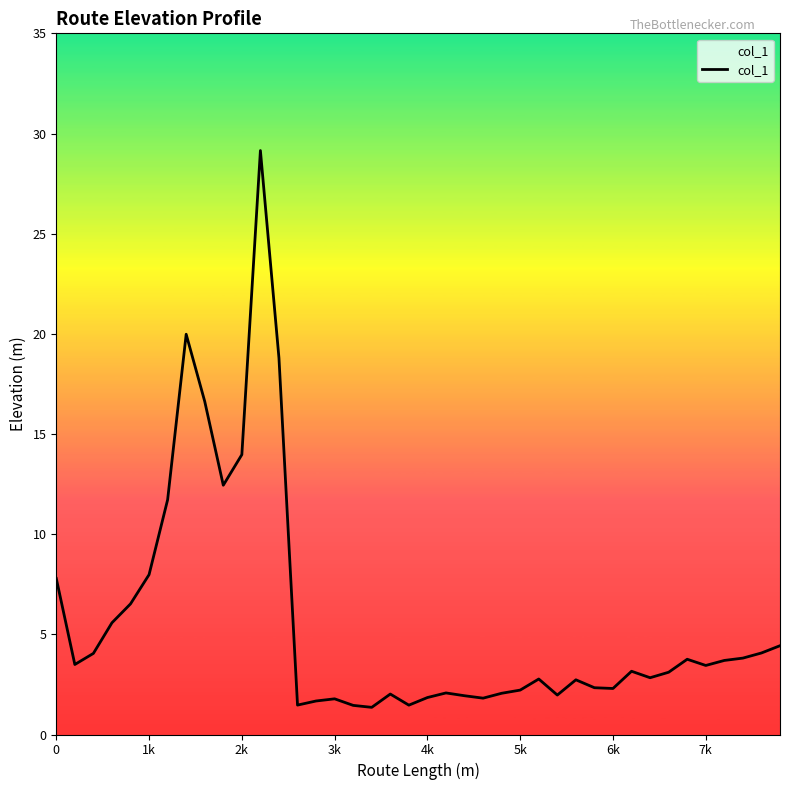

What is the maximum value shown in the chart?

29.1